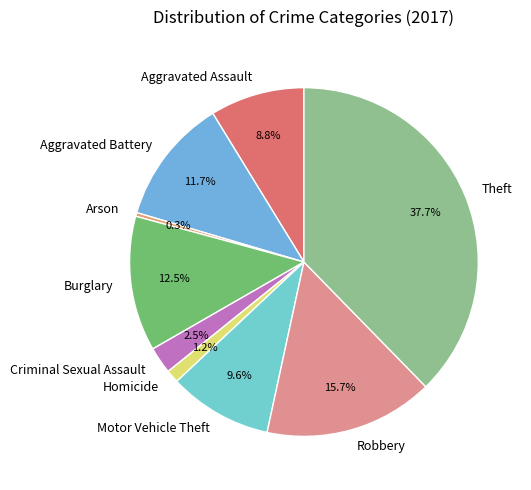

Approximately how many times larger is the value at Criminal Sexual Assault compared to Motor Vehicle Theft?

0.3